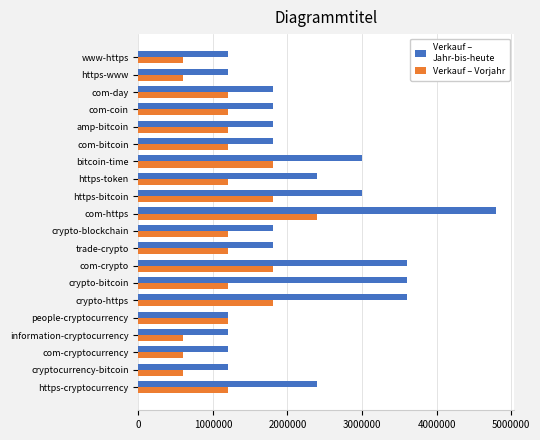

At which category is the sum across all series the highest?

com-https